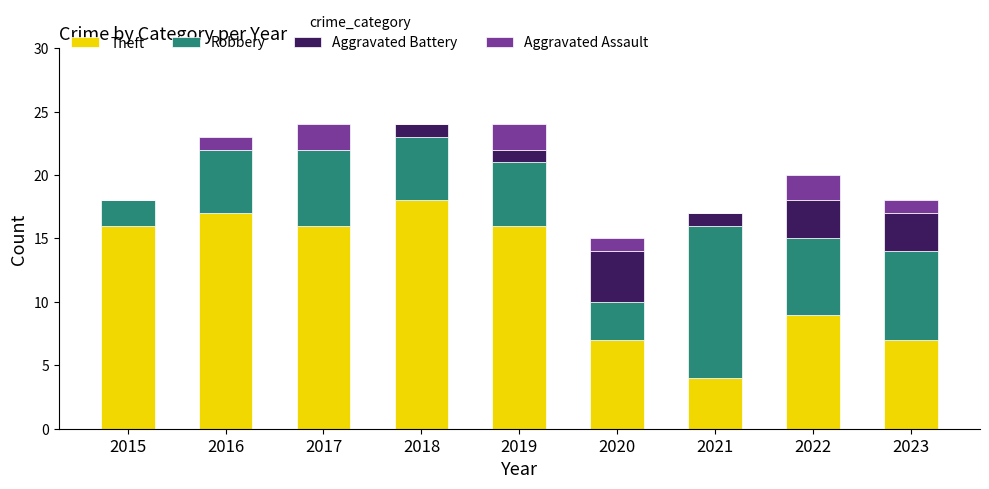

The Theft series shows 17 at 2016. True or false?

True